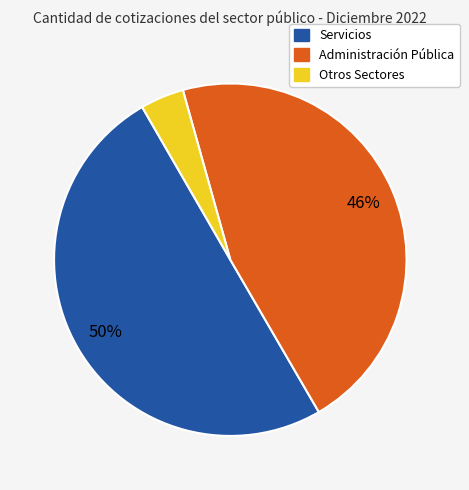

Count the number of slices in the pie.

3